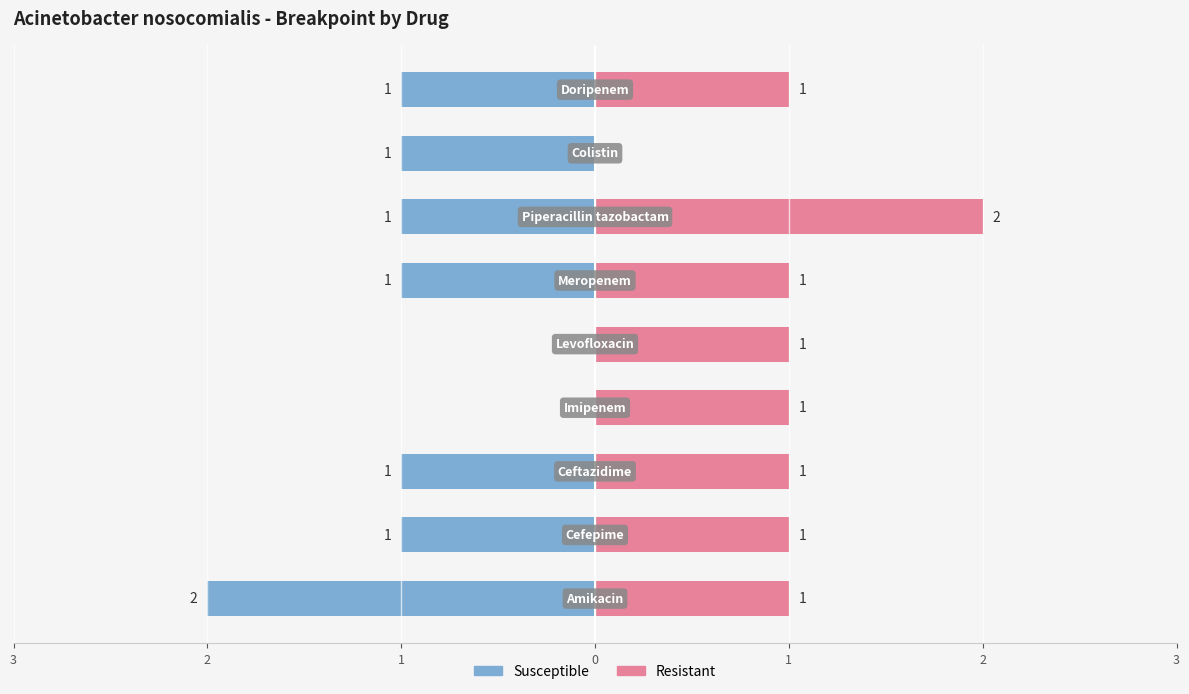

Which series has the largest total across all categories?

Resistant